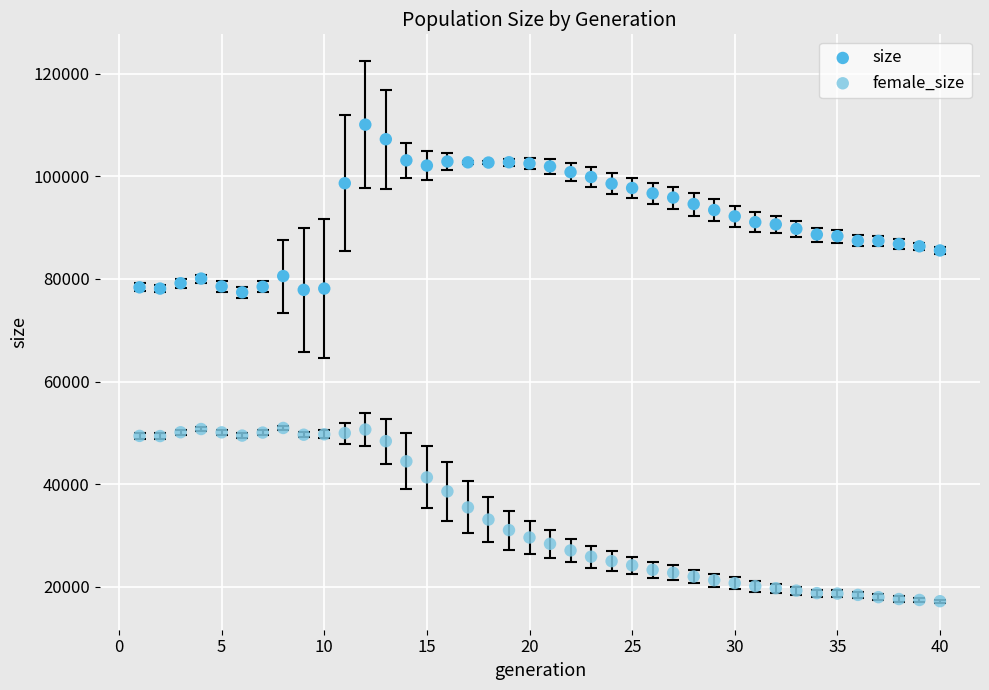

Across all data points, what is the range of Y values (max minus min)?

92839